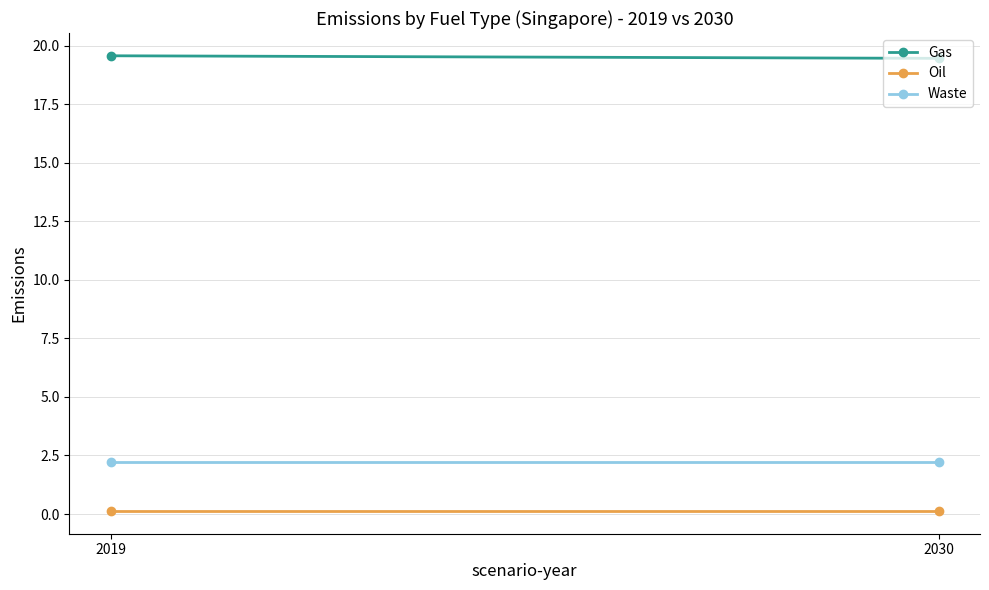

What is the value of the Oil point at the 2nd from the left?

0.1